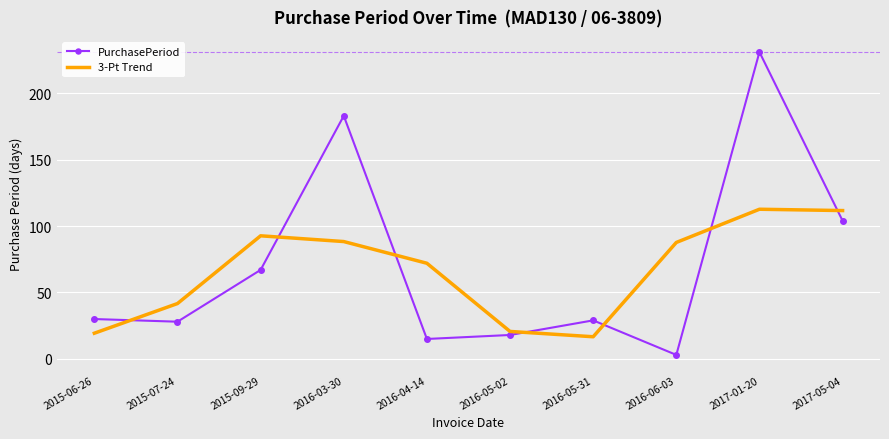

The 3-Pt Trend series shows 26.4 at 2016-05-31. True or false?

False